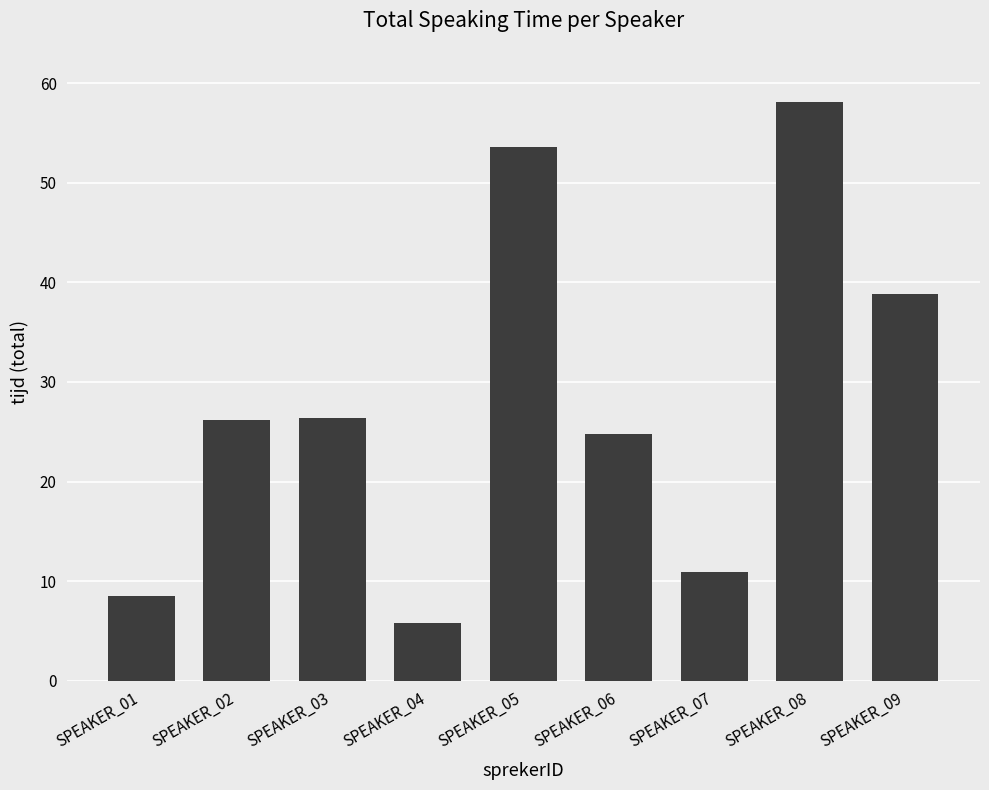

The chart shows a value of 38.8 at SPEAKER_09. True or false?

True